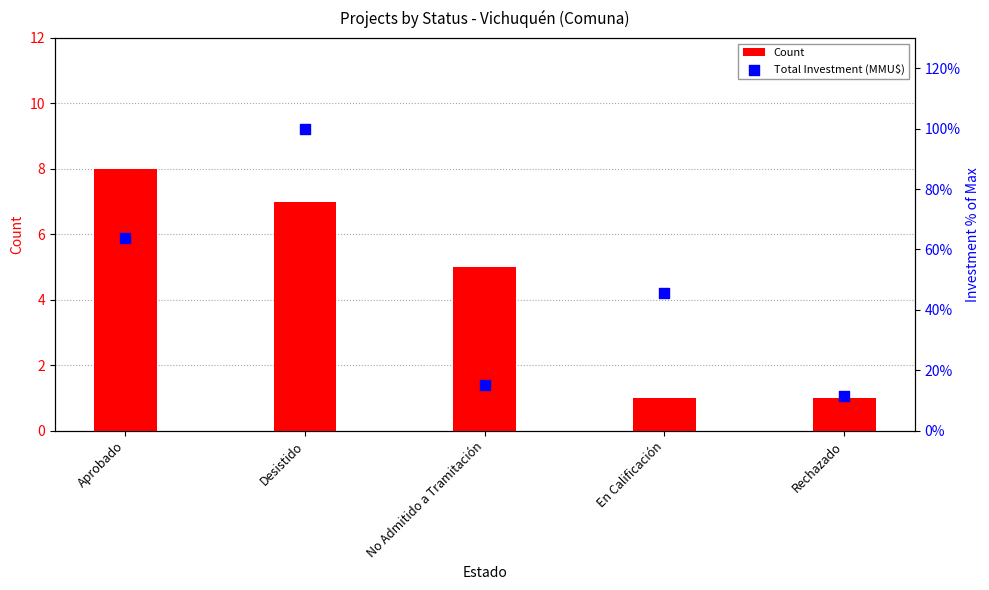

Which series has the widest spread of Y values?

Total Investment (MMU$)